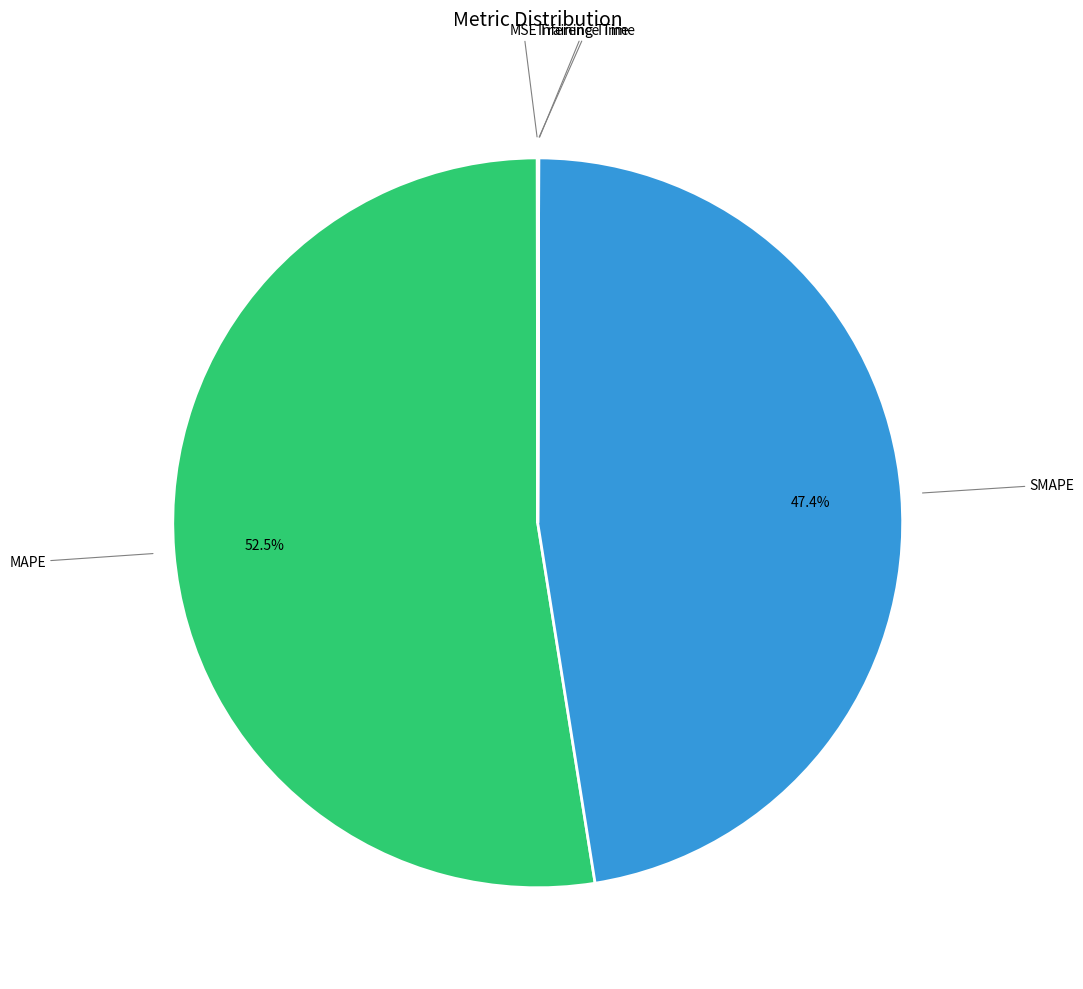

What portion of the pie excludes SMAPE?

52.6%